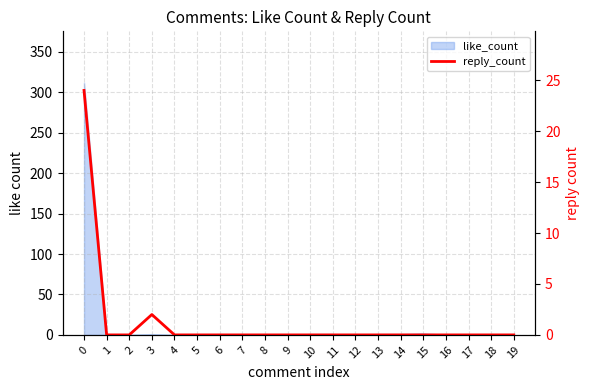

What is the sum of all values?

26